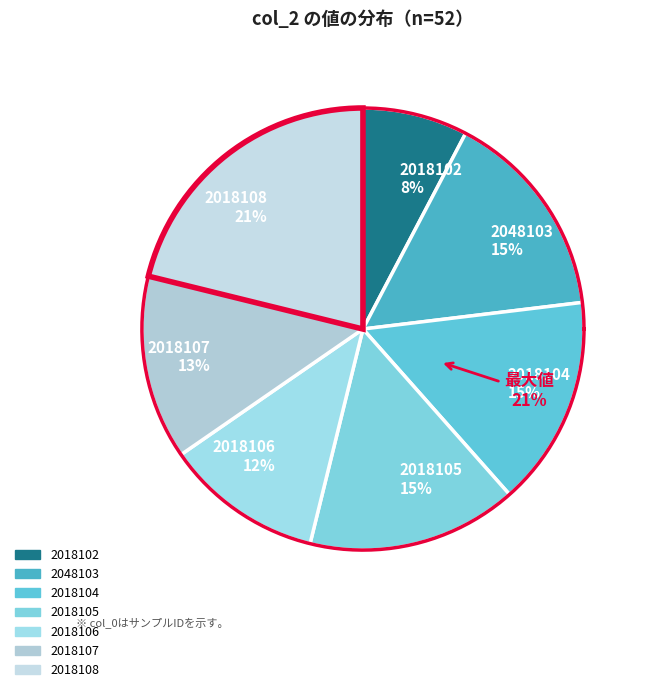

Between 2018108 and 2018102, which is larger?

2018108